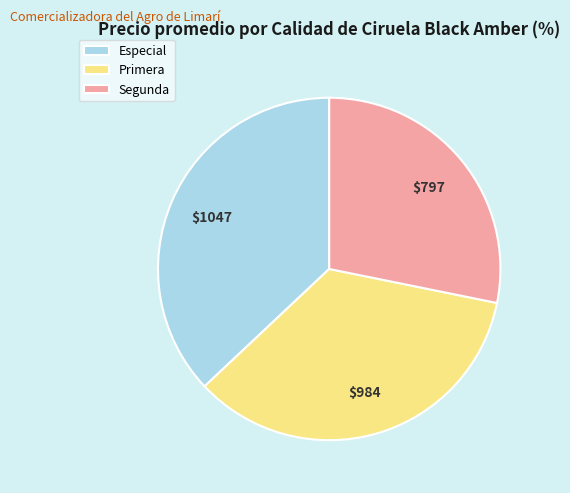

Rank the categories by value from highest to lowest.

Especial, Primera, Segunda